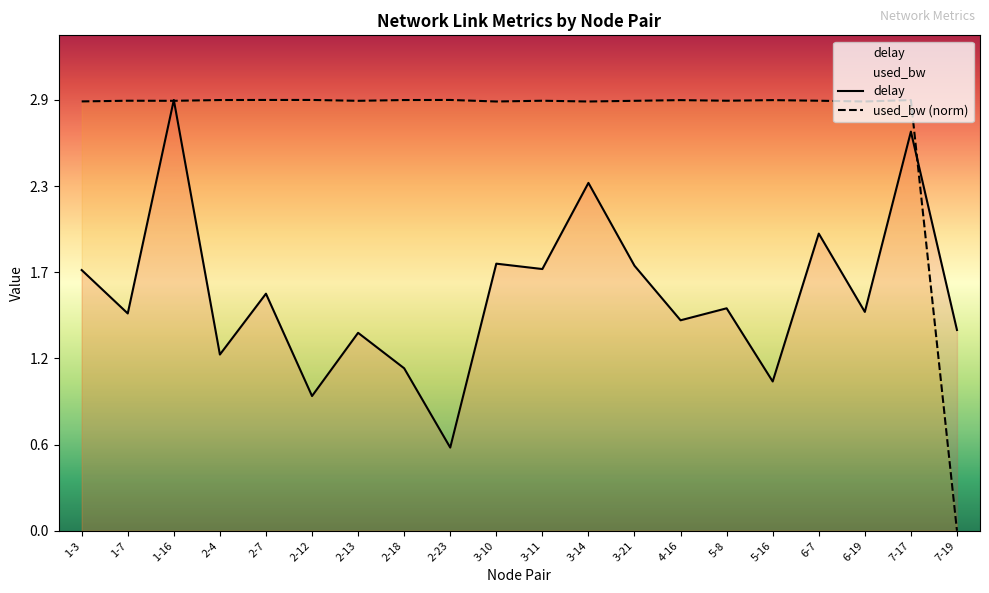

What is the approximate value of delay at 2-18?

1.1